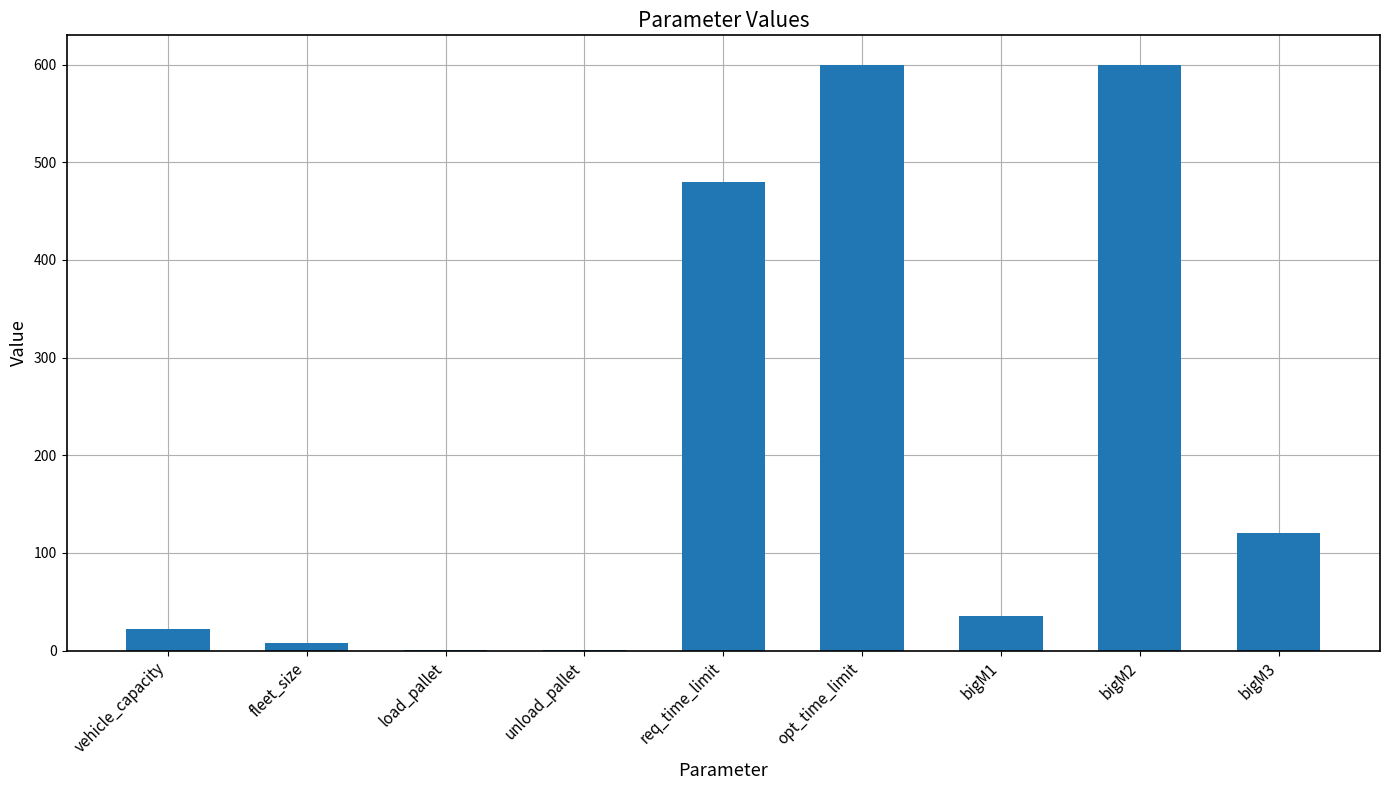

How many distinct data groups are displayed?

1